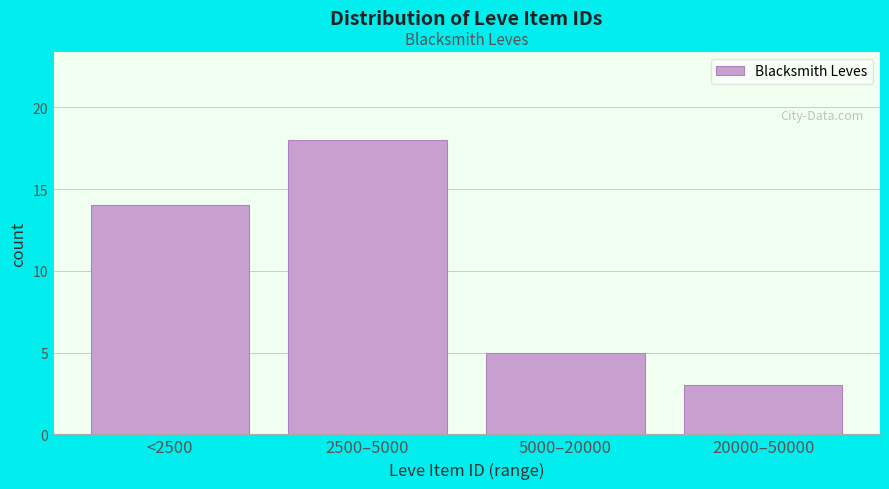

Reading right to left, list all the values displayed in this chart.

20000–50000=3	5000–20000=5	2500–5000=18	<2500=14